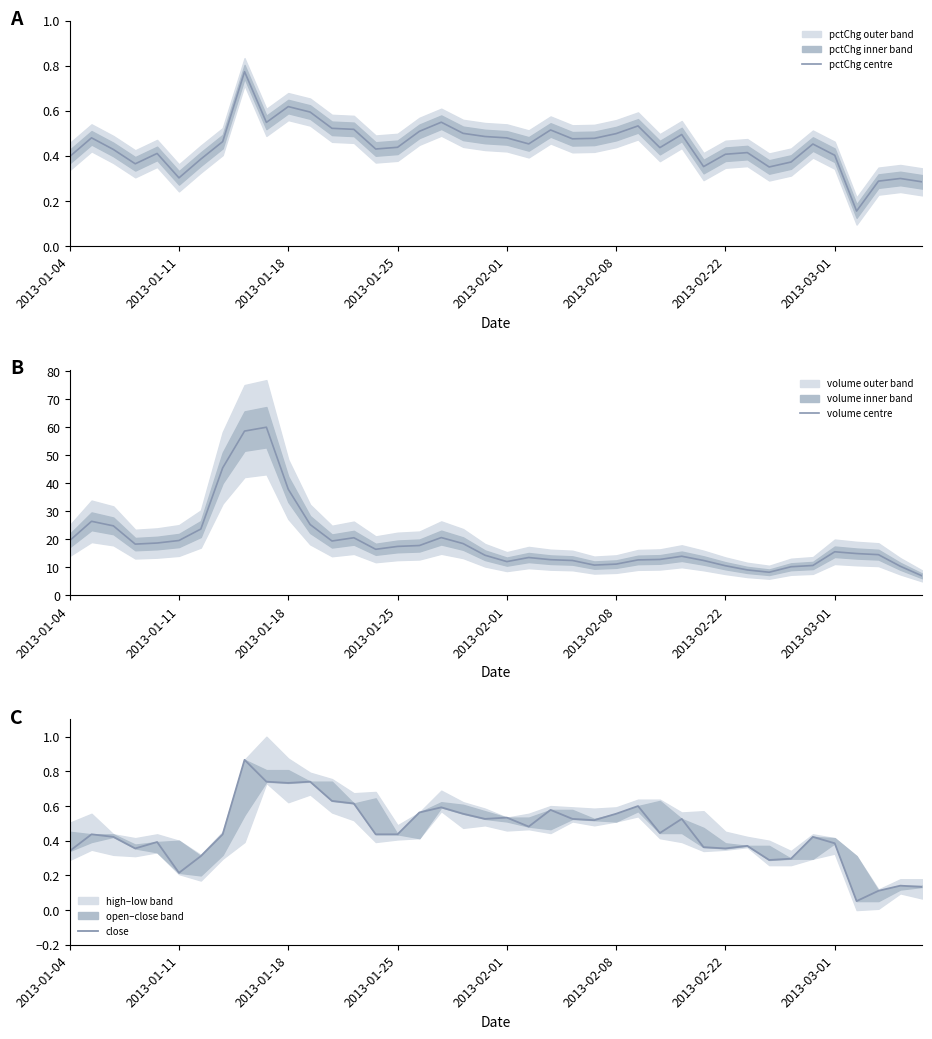

The volume centre series shows 20.1 at 2013-02-01. True or false?

False